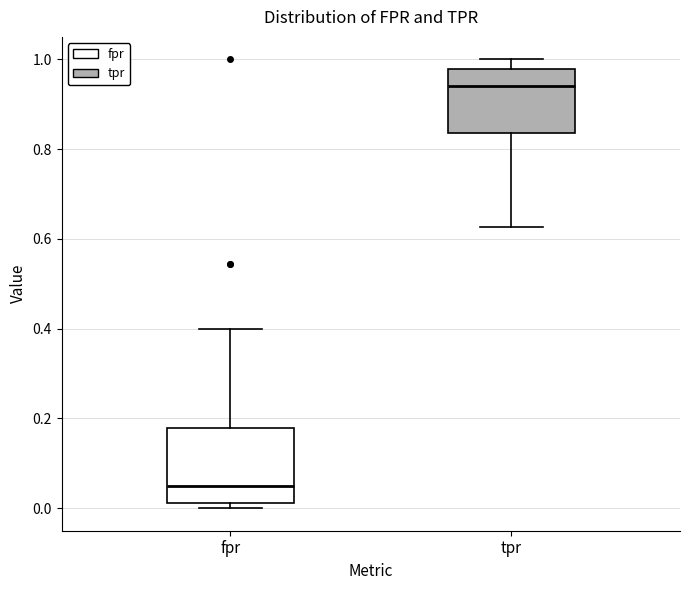

Which box is the tallest, from its lower edge to its upper edge?

fpr